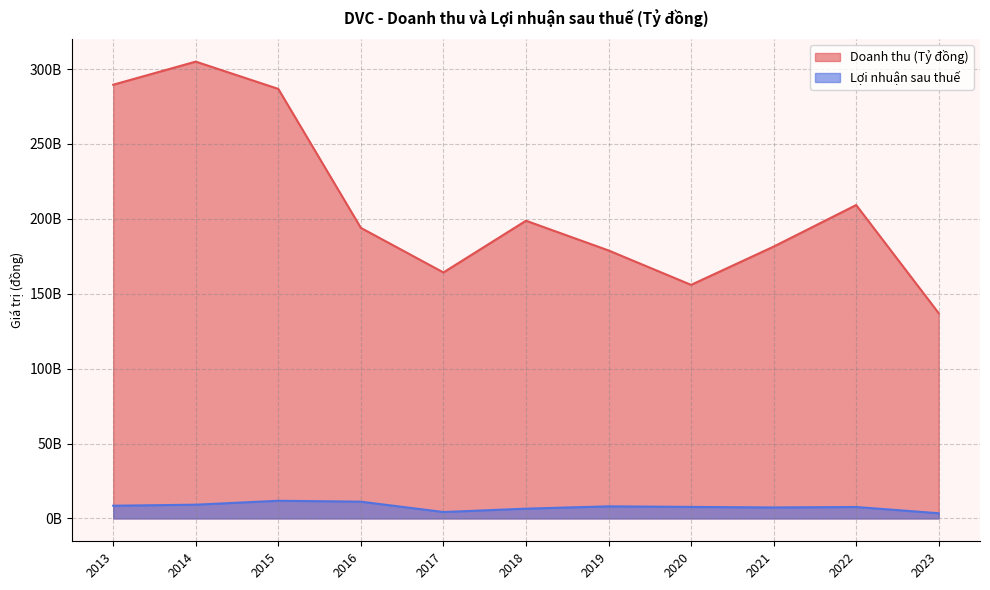

What is the value of the Lợi nhuận sau thuế point at the 10th from the left?

9179632752